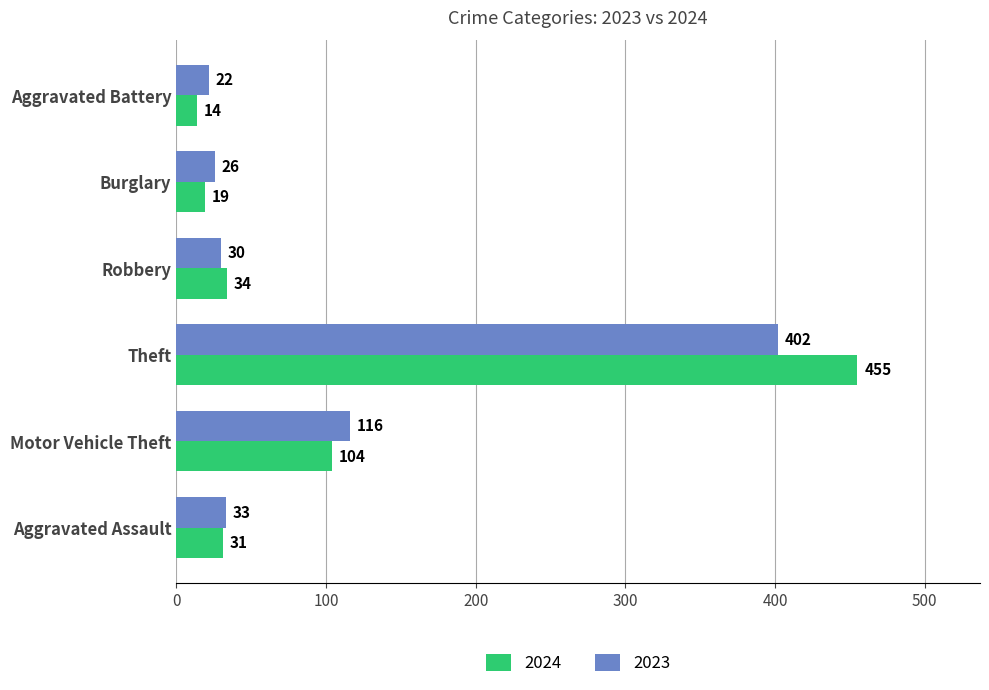

At which label does 2024 reach its peak?

Theft